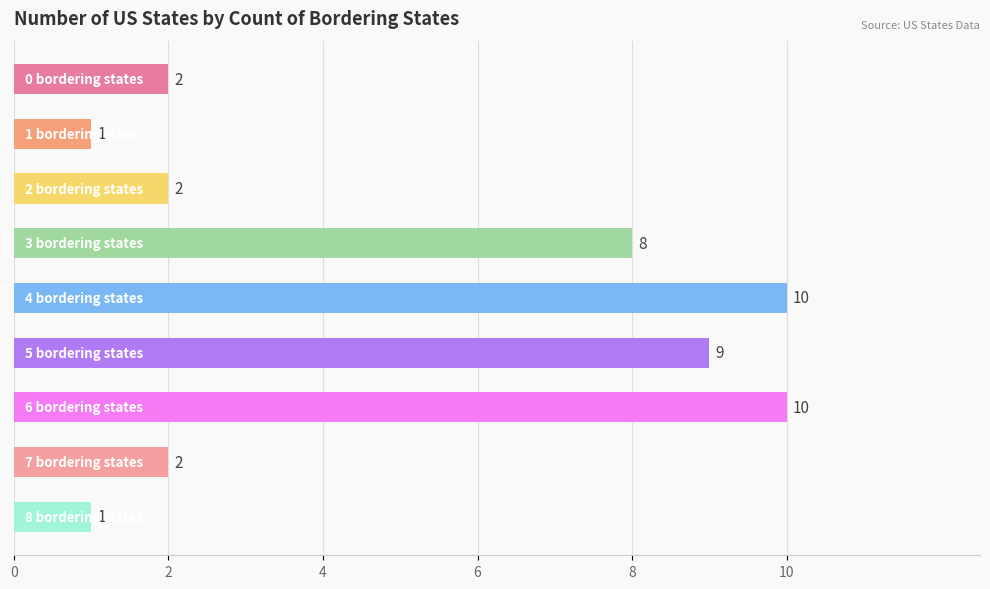

Count the number of categories in the chart.

9